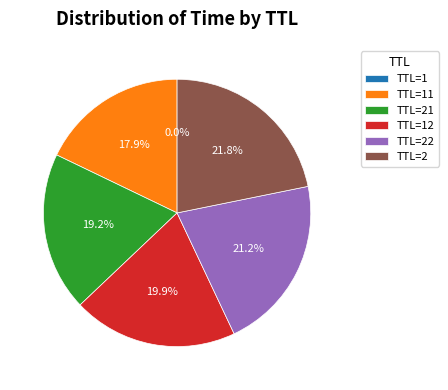

Is there a majority slice in this chart?

No